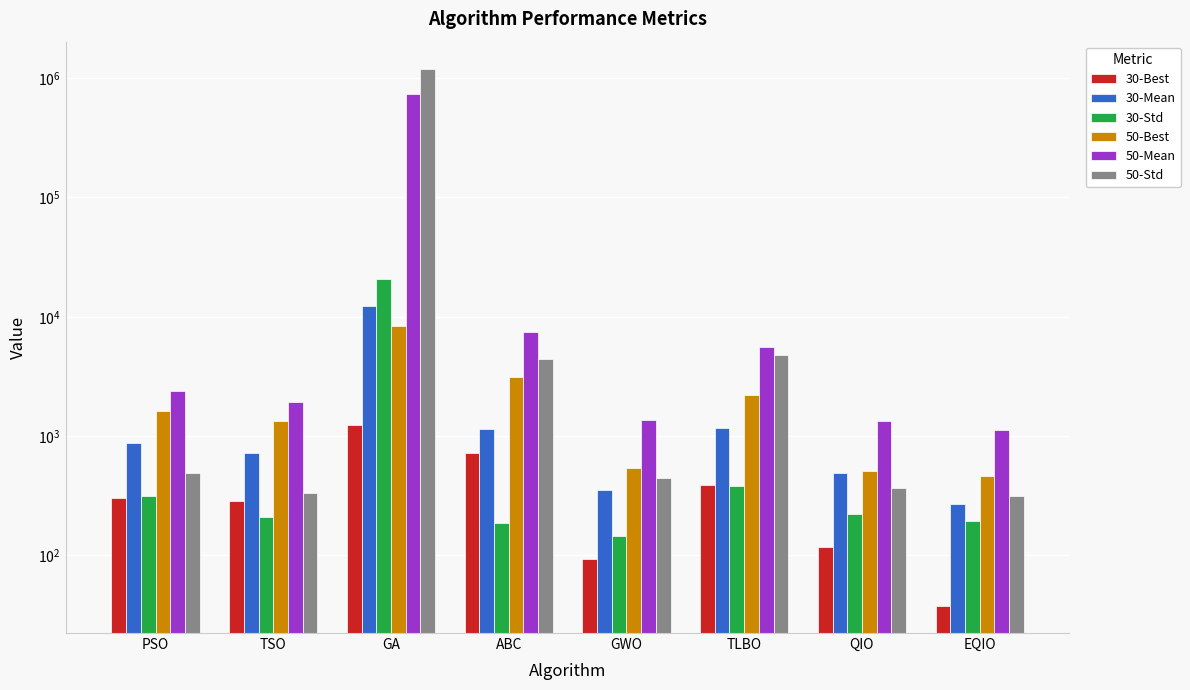

What is the spread (max minus min) of values at EQIO?

1081.3